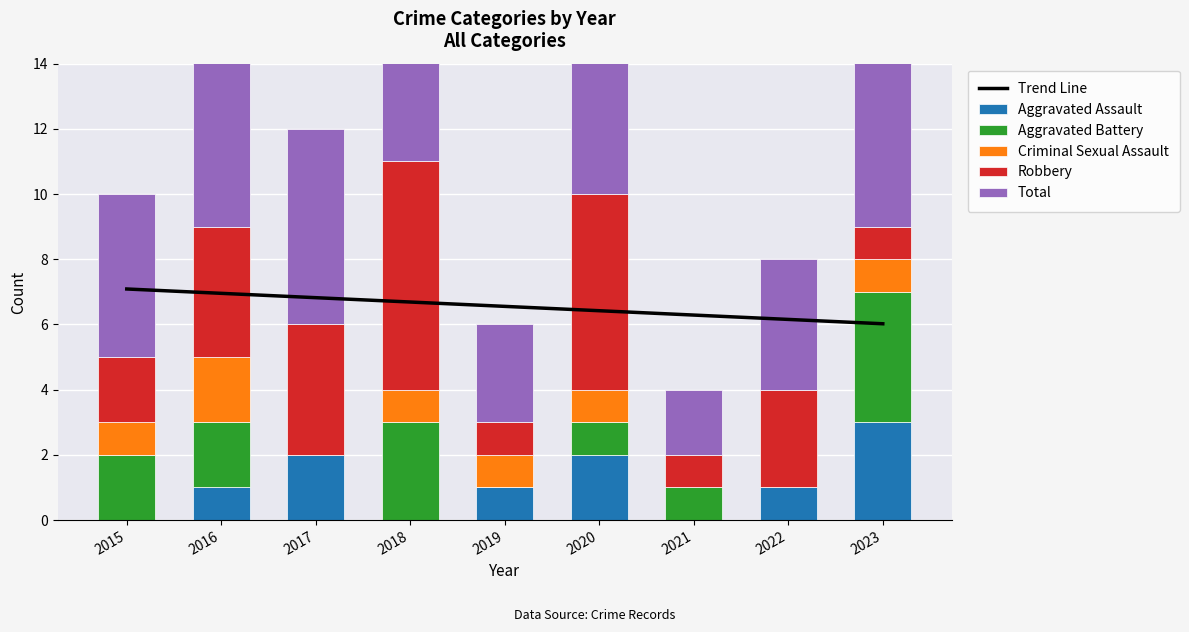

What is the difference between the highest and lowest values at 2023?

8.0